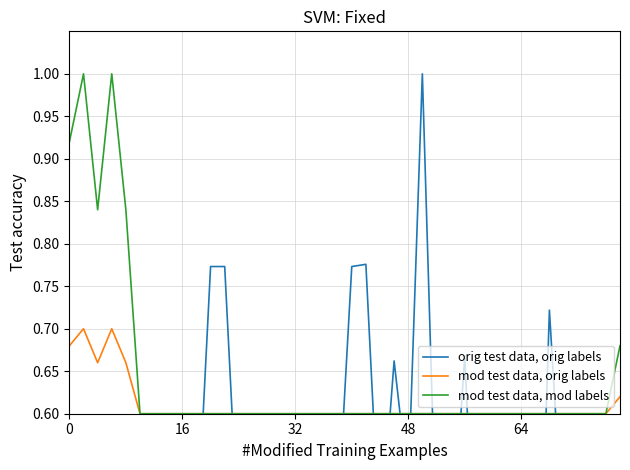

How many values in the orig test data, orig labels series exceed 0?

39